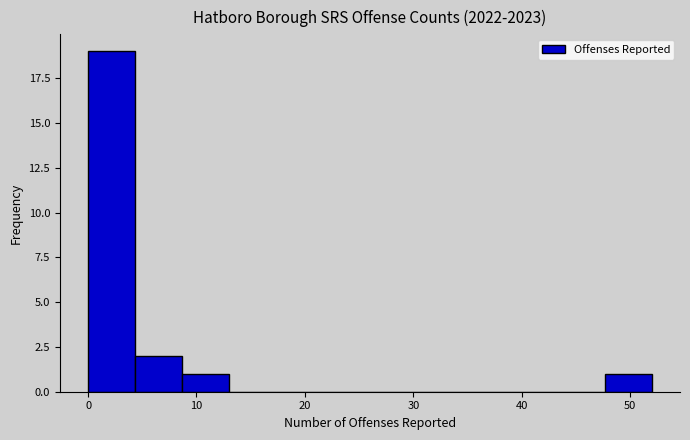

Reading left to right, transcribe this chart: for each bar, give the range it covers on the x-axis and its height. Neither the bar edges nor the heights are printed on the chart, so give them approximately, as read against the axes.

0 to 4: 19
4 to 9: 2
9 to 13: 1
13 to 17: 0
17 to 22: 0
22 to 26: 0
26 to 30: 0
30 to 35: 0
35 to 39: 0
39 to 43: 0
43 to 48: 0
48 to 52: 1